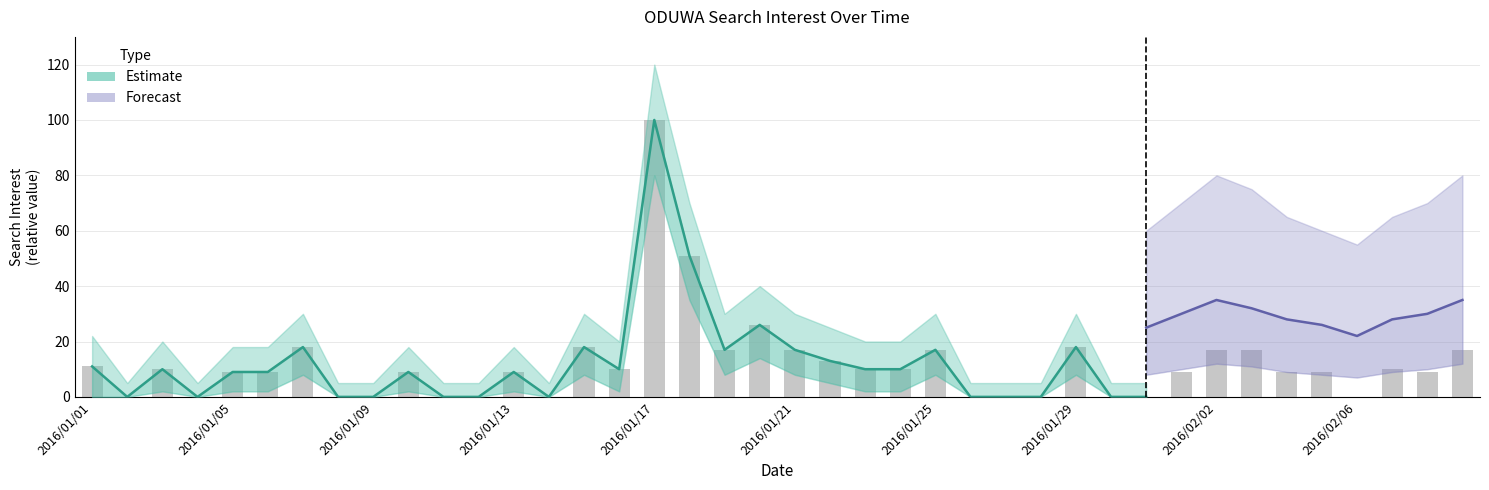

List the labels in order of Forecast_lower value, largest first.

2016/02/02, 2016/02/09, 2016/02/03, 2016/02/01, 2016/02/08, 2016/02/04, 2016/02/07, 2016/01/31, 2016/02/05, 2016/02/06, 2016/01/01, 2016/01/02, 2016/01/03, 2016/01/04, 2016/01/05, 2016/01/06, 2016/01/07, 2016/01/08, 2016/01/09, 2016/01/10, 2016/01/11, 2016/01/12, 2016/01/13, 2016/01/14, 2016/01/15, 2016/01/16, 2016/01/17, 2016/01/18, 2016/01/19, 2016/01/20, 2016/01/21, 2016/01/22, 2016/01/23, 2016/01/24, 2016/01/25, 2016/01/26, 2016/01/27, 2016/01/28, 2016/01/29, 2016/01/30